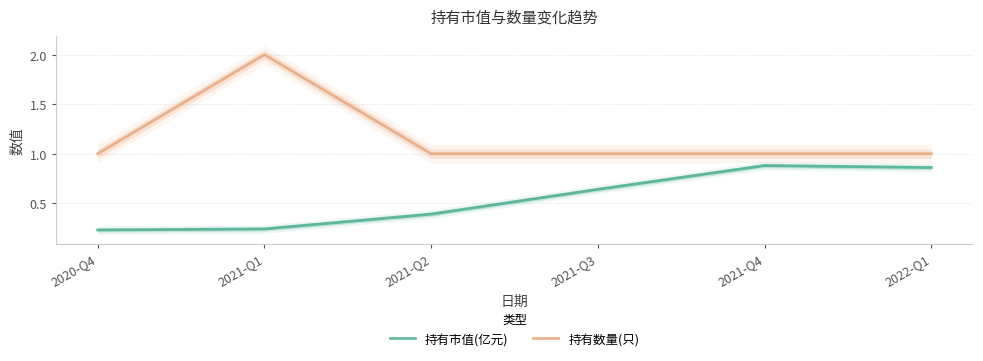

How many series are shown in this chart?

2